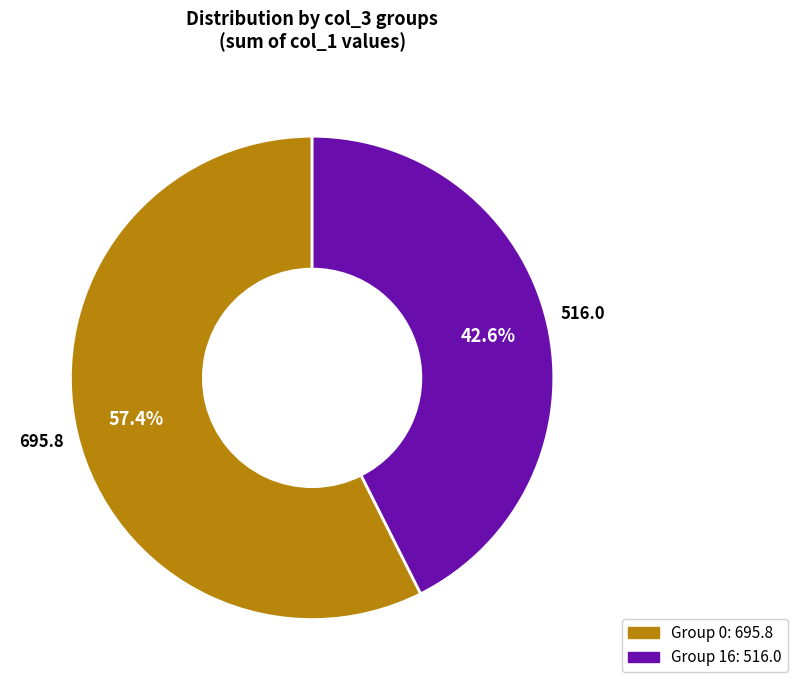

Is there any slice that represents more than half of the pie?

Yes